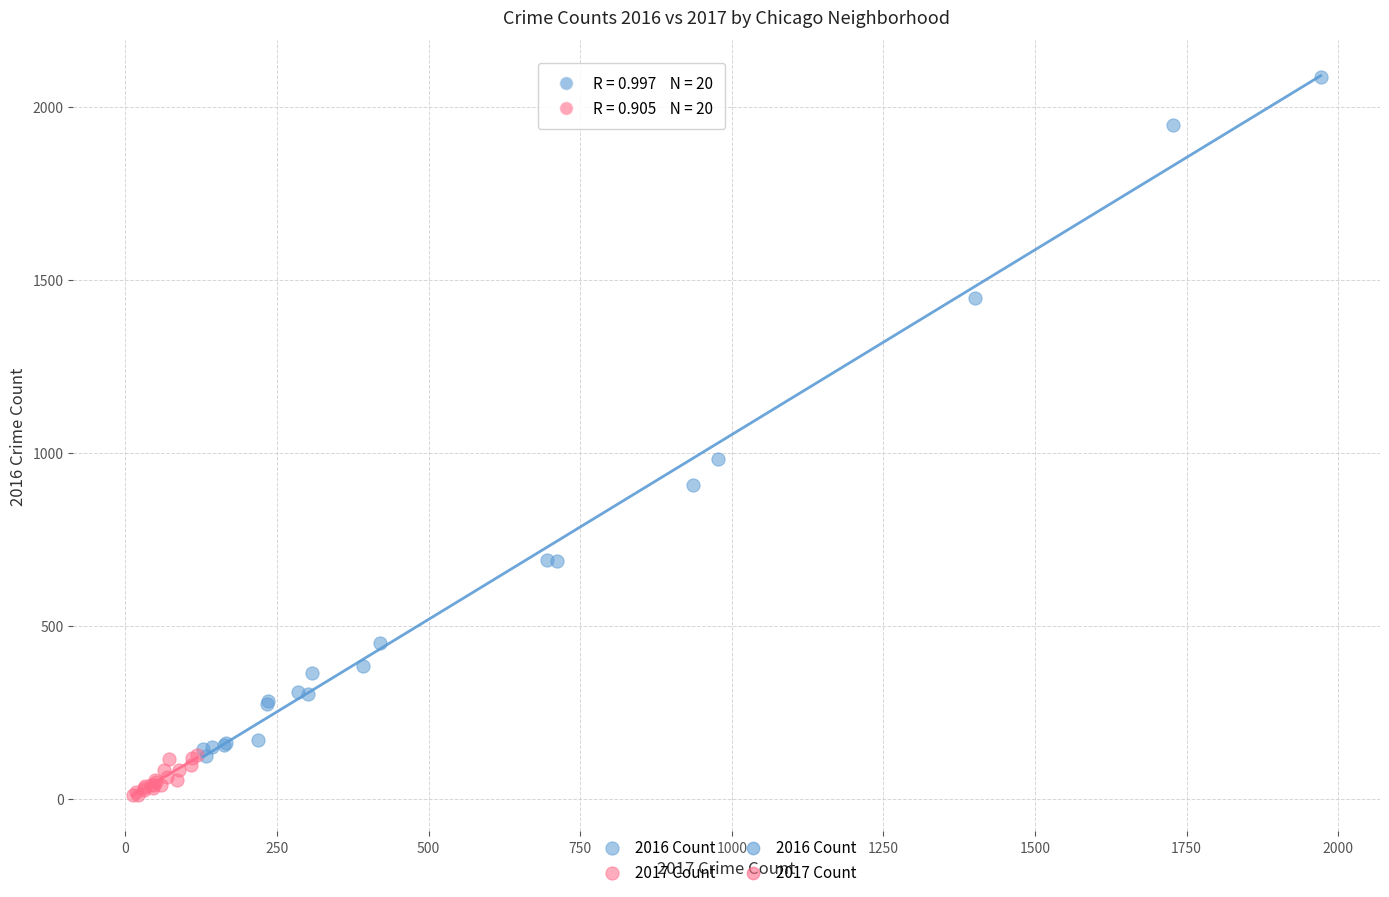

Which series reaches the maximum Y coordinate?

2016 Count